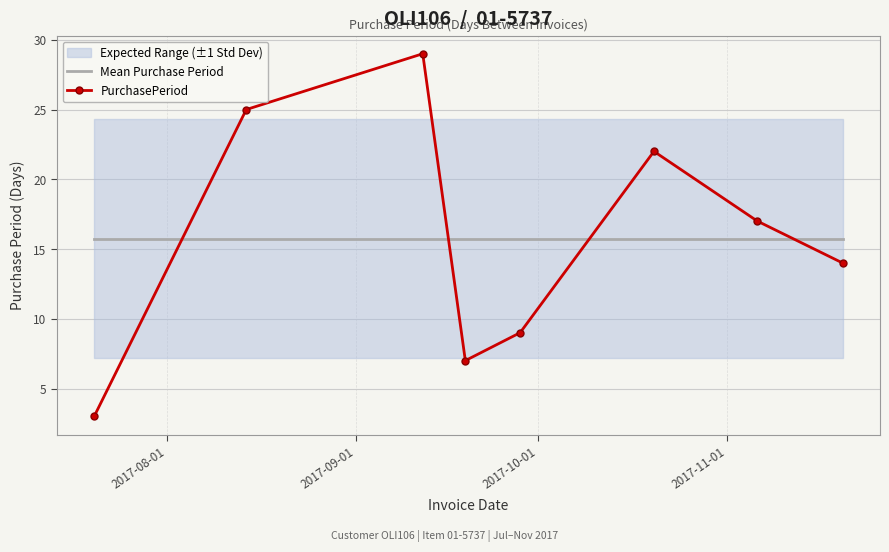

What is the minimum value for Mean Purchase Period?

15.8